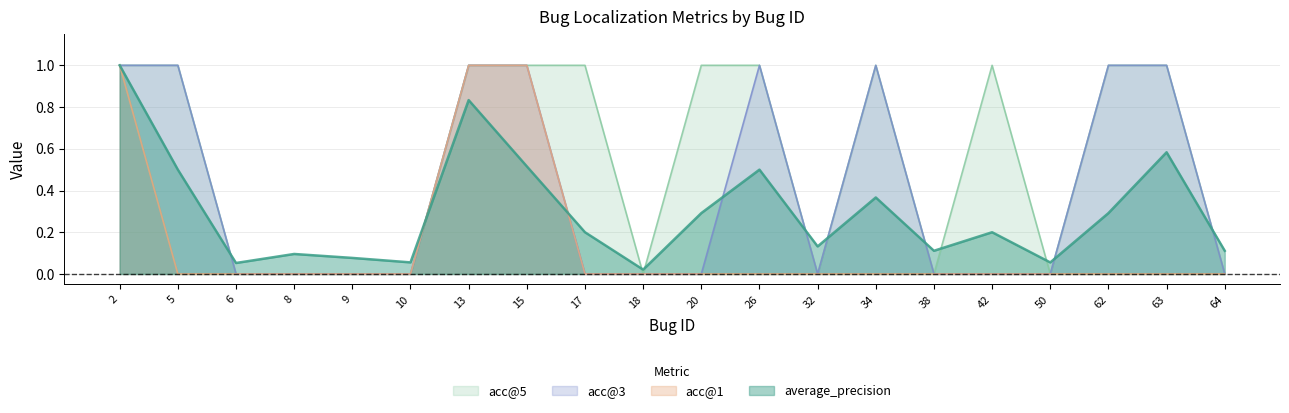

What is the total value across all series at 20?

1.3